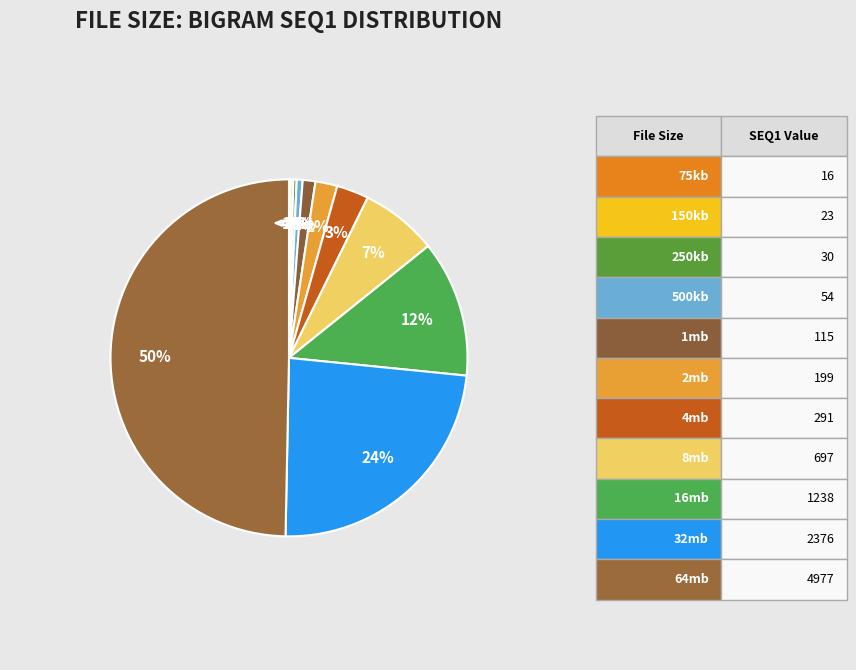

What is the total percentage of 32mb and 75kb?

23.9%